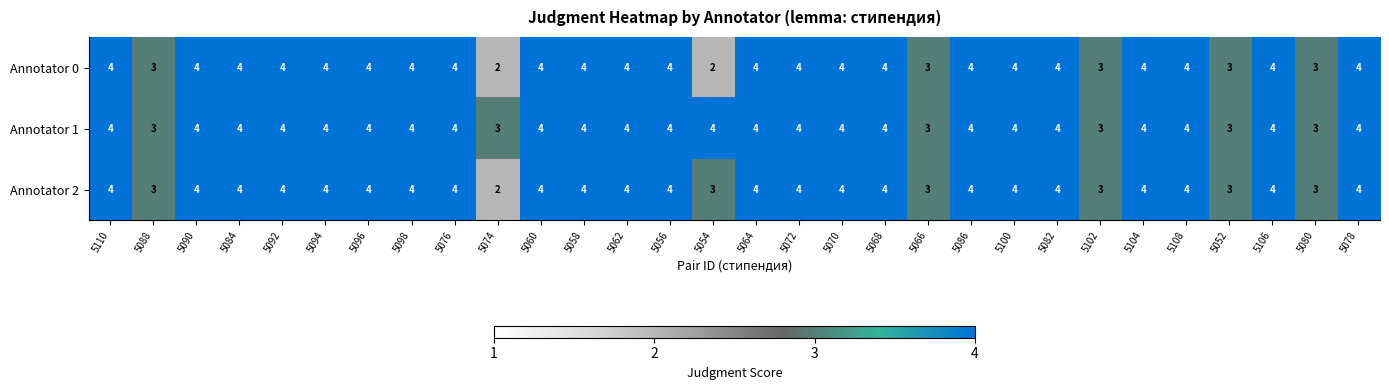

True or false: Annotator 2 has a value of 4 at 5054.

False